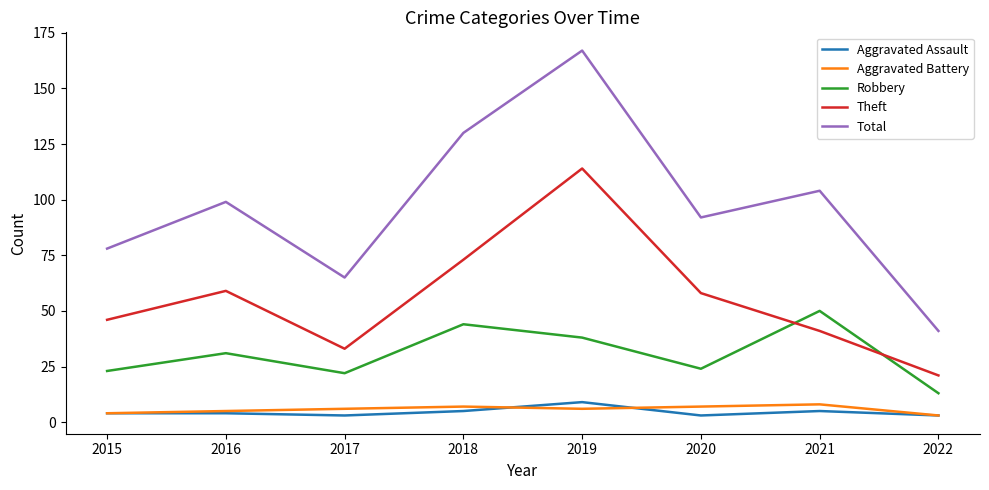

What is the sum of all Theft values?

445